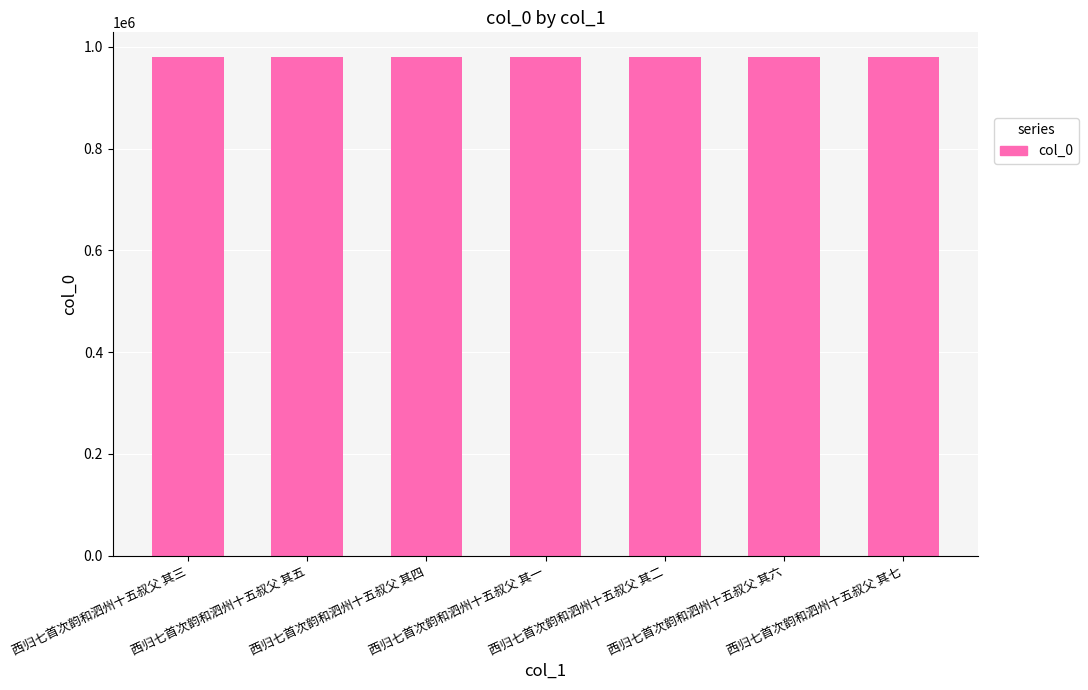

What is the sum of all values?

6856115